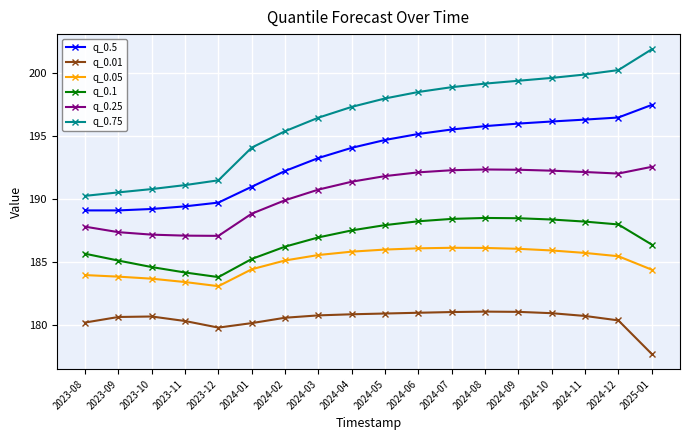

Is the value of q_0.1 at 2023-11 greater than the value of q_0.01 at 2024-03?

Yes